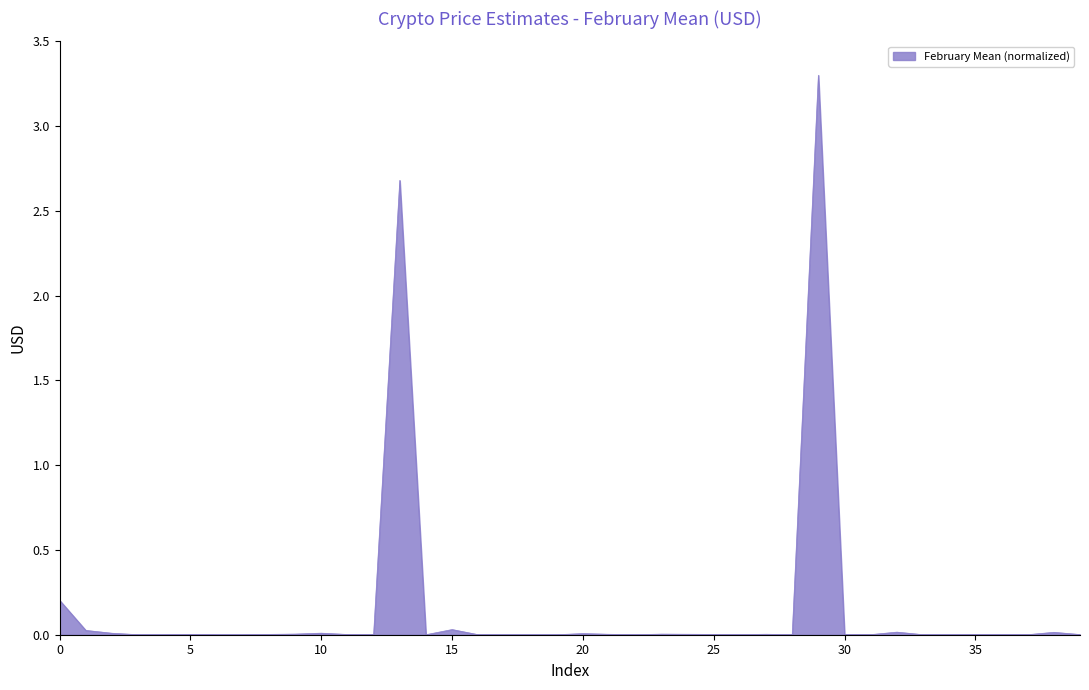

What is the difference between the maximum and minimum values?

3.3